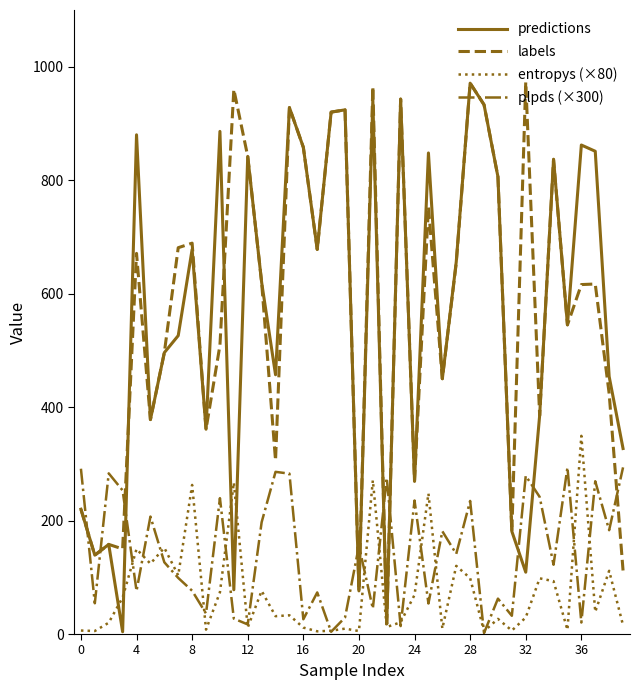

True or false: predictions and plpds (×300) cross at least once.

True